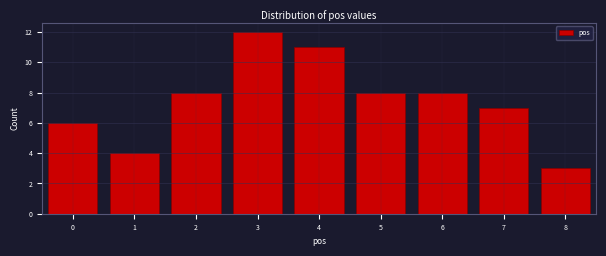

Reading left to right, transcribe all the data shown in this chart.

0=6	1=4	2=8	3=12	4=11	5=8	6=8	7=7	8=3